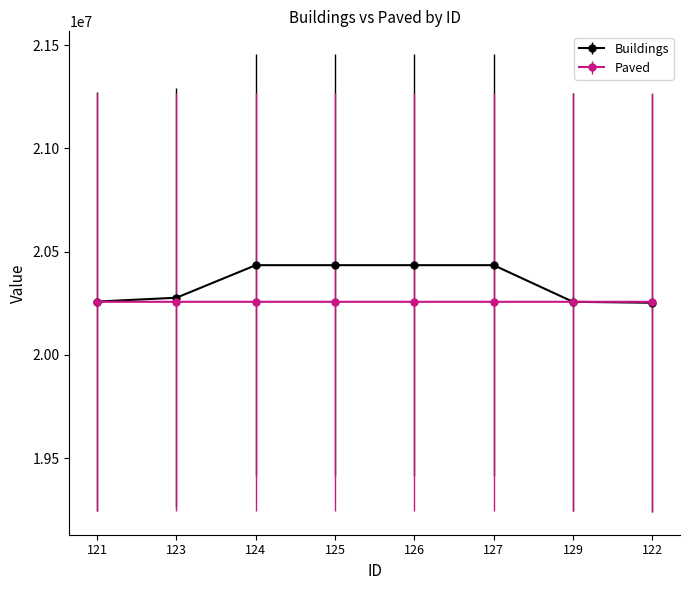

Is the value of Paved at 123 greater than the value of Buildings at 126?

No